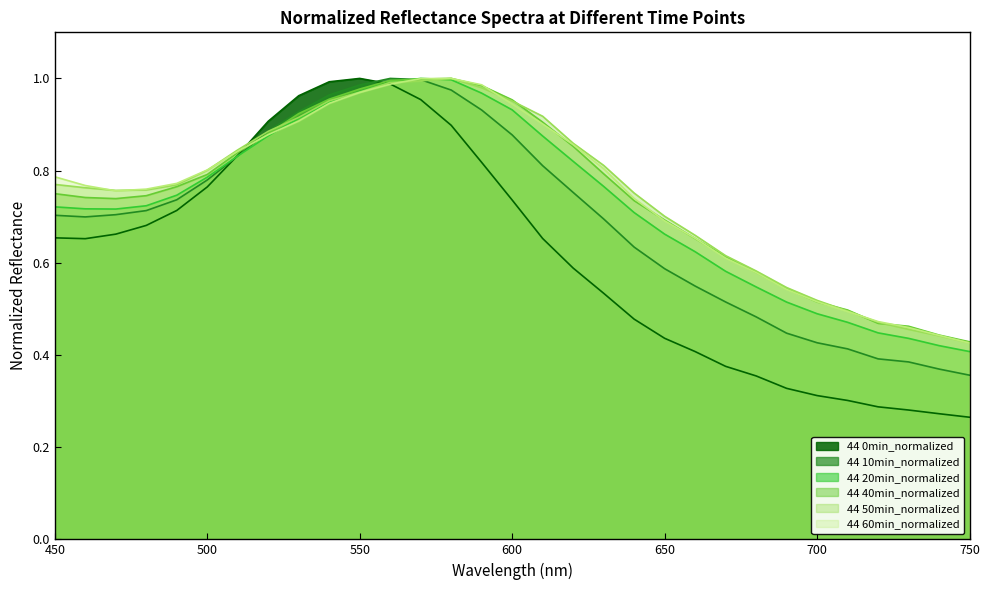

Reading left to right, what are all the values shown in this chart?

44 0min_normalized: 450=0.7	460=0.7	470=0.7	480=0.7	490=0.7	500=0.8	510=0.8	520=0.9	530=1.0	540=1.0	550=1.0	560=1.0	570=1.0	580=0.9	590=0.8	600=0.7	610=0.7	620=0.6	630=0.5	640=0.5	650=0.4	660=0.4	670=0.4	680=0.4	690=0.3	700=0.3	710=0.3	720=0.3	730=0.3	740=0.3	750=0.3
44 10min_normalized: 450=0.7	460=0.7	470=0.7	480=0.7	490=0.7	500=0.8	510=0.8	520=0.9	530=0.9	540=1.0	550=1.0	560=1.0	570=1.0	580=1.0	590=0.9	600=0.9	610=0.8	620=0.8	630=0.7	640=0.6	650=0.6	660=0.5	670=0.5	680=0.5	690=0.4	700=0.4	710=0.4	720=0.4	730=0.4	740=0.4	750=0.4
44 20min_normalized: 450=0.7	460=0.7	470=0.7	480=0.7	490=0.7	500=0.8	510=0.8	520=0.9	530=0.9	540=0.9	550=1.0	560=1.0	570=1.0	580=1.0	590=1.0	600=0.9	610=0.9	620=0.8	630=0.8	640=0.7	650=0.7	660=0.6	670=0.6	680=0.5	690=0.5	700=0.5	710=0.5	720=0.4	730=0.4	740=0.4	750=0.4
44 40min_normalized: 450=0.8	460=0.7	470=0.7	480=0.7	490=0.8	500=0.8	510=0.8	520=0.9	530=0.9	540=1.0	550=1.0	560=1.0	570=1.0	580=1.0	590=1.0	600=1.0	610=0.9	620=0.9	630=0.8	640=0.7	650=0.7	660=0.7	670=0.6	680=0.6	690=0.5	700=0.5	710=0.5	720=0.5	730=0.5	740=0.4	750=0.4
44 50min_normalized: 450=0.8	460=0.8	470=0.8	480=0.8	490=0.8	500=0.8	510=0.8	520=0.9	530=0.9	540=1.0	550=1.0	560=1.0	570=1.0	580=1.0	590=1.0	600=1.0	610=0.9	620=0.9	630=0.8	640=0.8	650=0.7	660=0.7	670=0.6	680=0.6	690=0.5	700=0.5	710=0.5	720=0.5	730=0.5	740=0.4	750=0.4
44 60min_normalized: 450=0.8	460=0.8	470=0.8	480=0.8	490=0.8	500=0.8	510=0.8	520=0.9	530=0.9	540=0.9	550=1.0	560=1.0	570=1.0	580=1.0	590=1.0	600=0.9	610=0.9	620=0.9	630=0.8	640=0.7	650=0.7	660=0.7	670=0.6	680=0.6	690=0.5	700=0.5	710=0.5	720=0.5	730=0.5	740=0.4	750=0.4